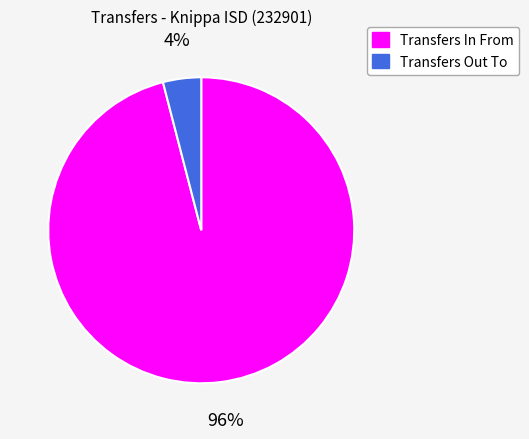

Which slice is the smallest?

Transfers Out To